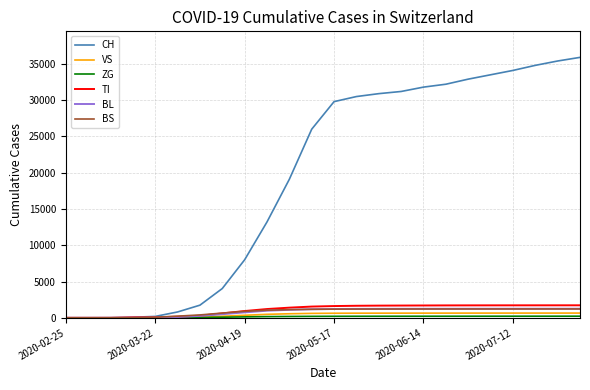

How many series are shown in this chart?

6